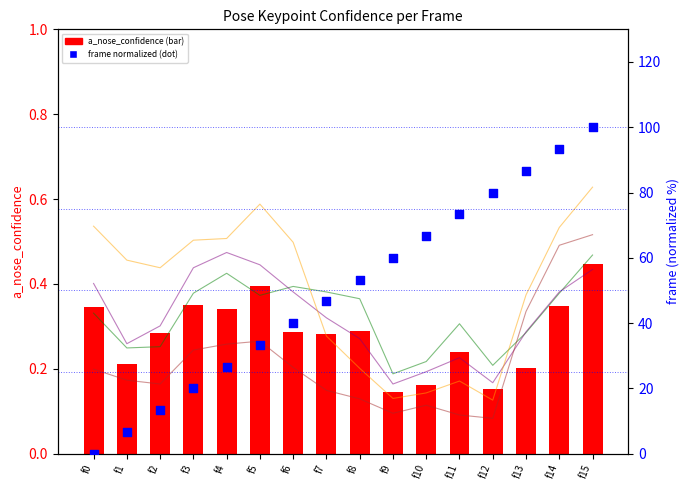

At how many categories does at least one series exceed 49?

8